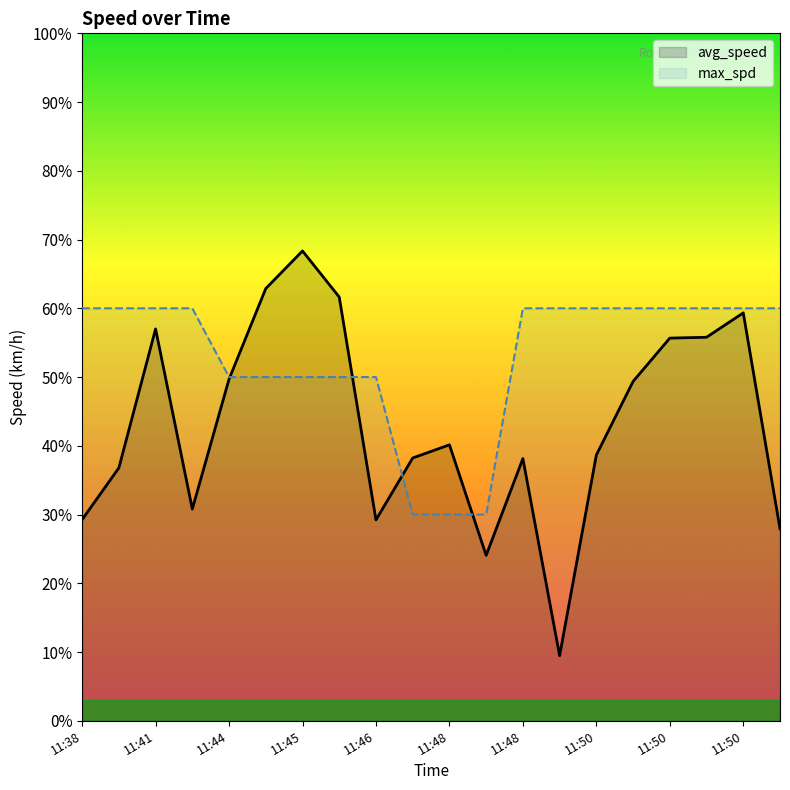

What are all the series names shown in the legend?

avg_speed, max_spd